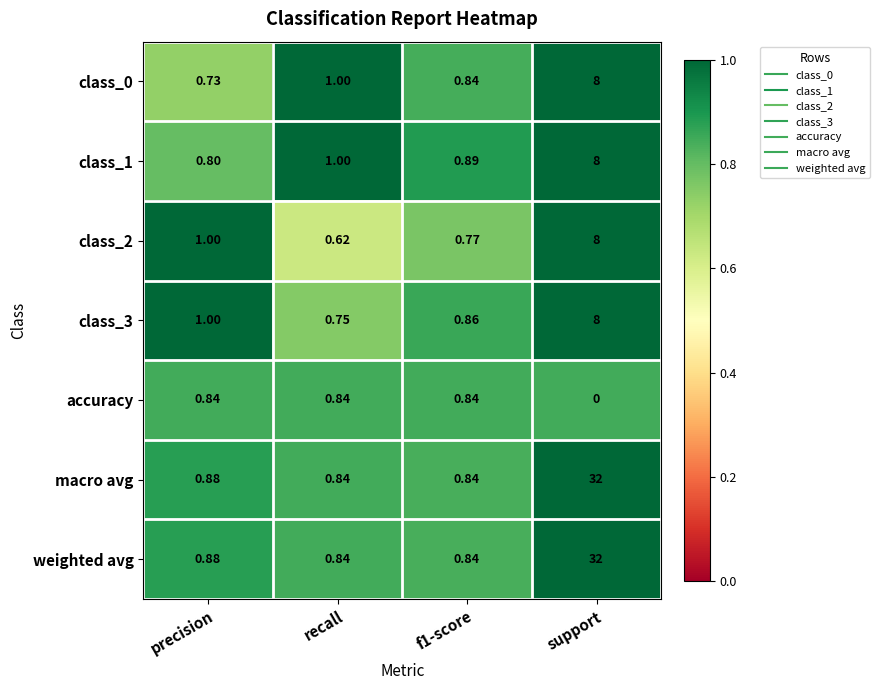

At which label is accuracy closest to 0?

support